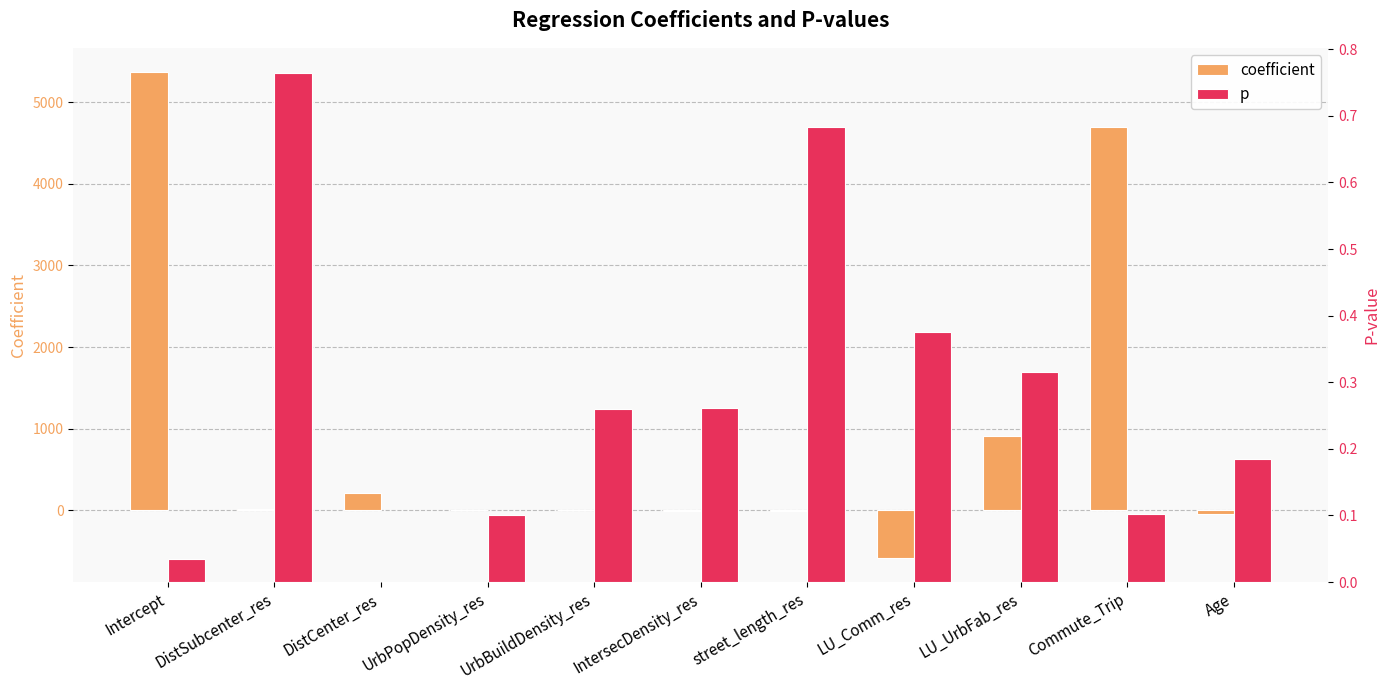

Which category has the highest value across all series?

Intercept